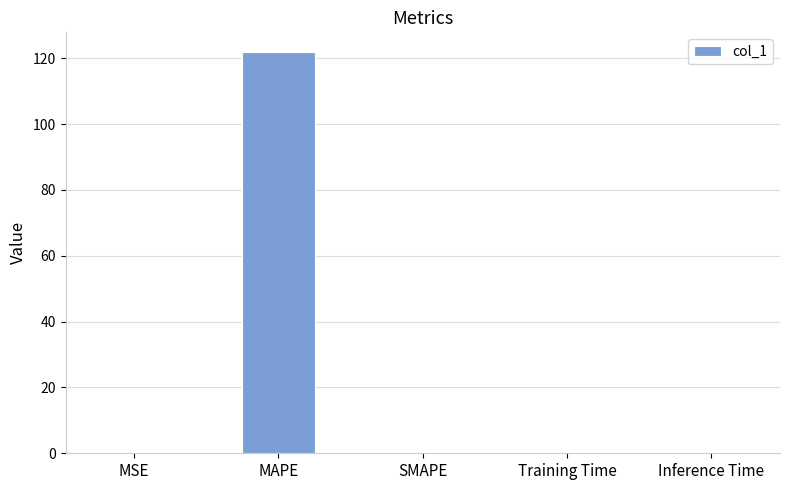

What is the greatest value displayed?

121.8